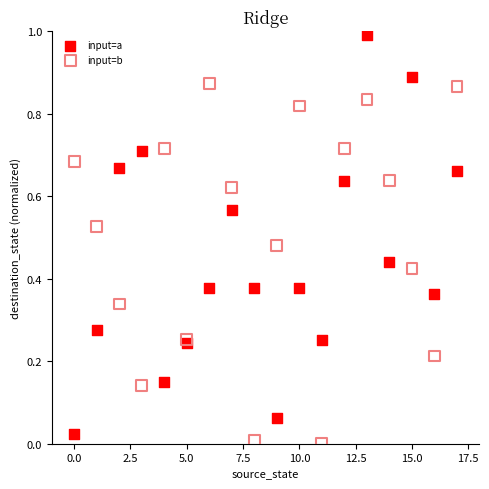

Which series reaches the maximum Y coordinate?

input=a